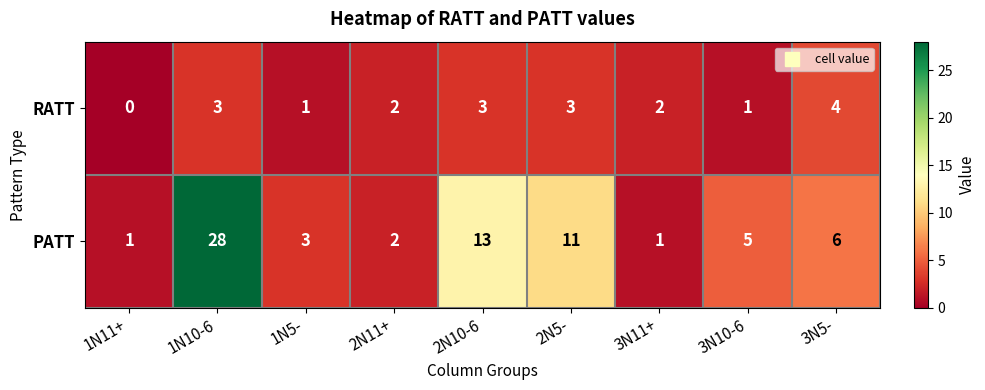

Reading left to right, transcribe all the data shown in this chart.

RATT: 0	3	1	2	3	3	2	1	4
PATT: 1	28	3	2	13	11	1	5	6